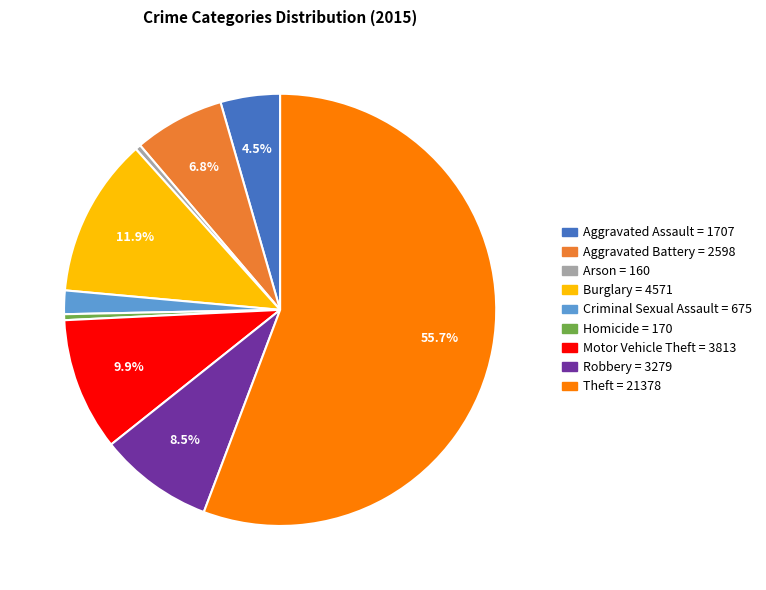

Which has a higher value, Aggravated Battery or Homicide?

Aggravated Battery